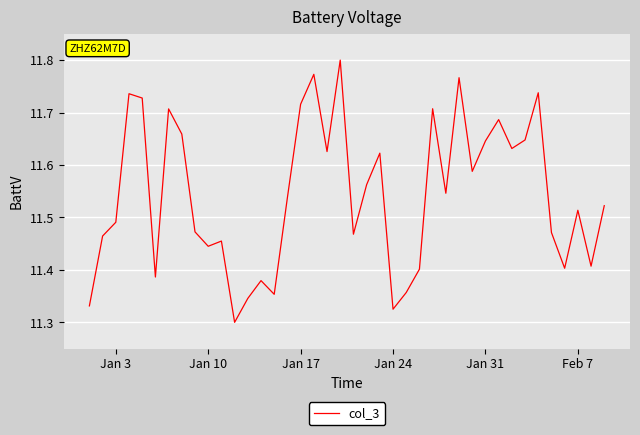

How many points are higher than both their immediate neighbors (excluding endpoints)?

12